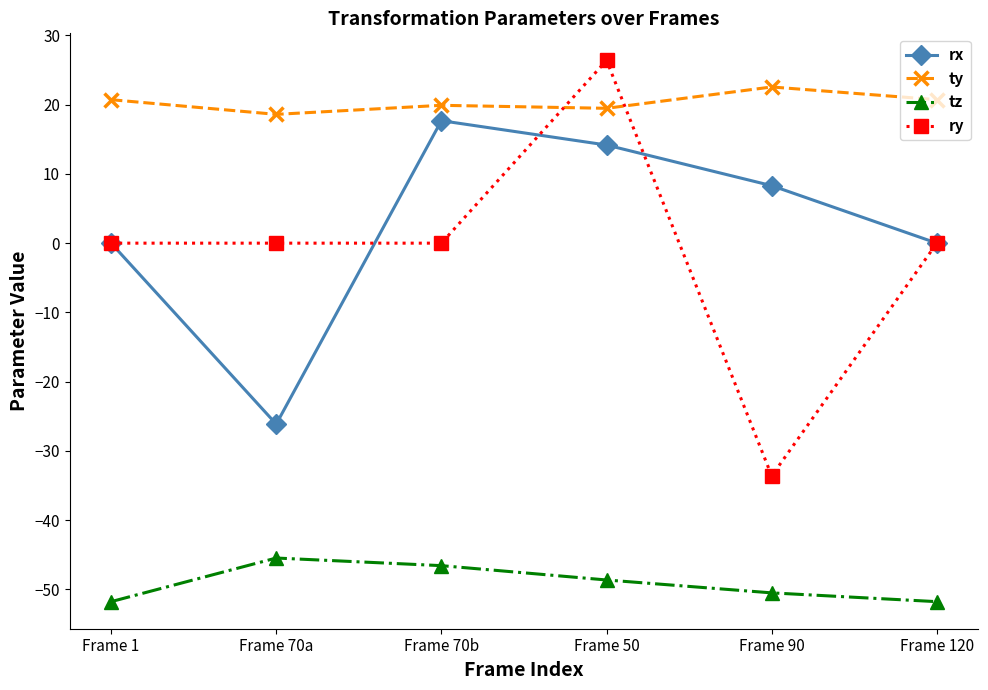

Between which two adjacent categories do ty and ry first intersect?

Frame 70b and Frame 50